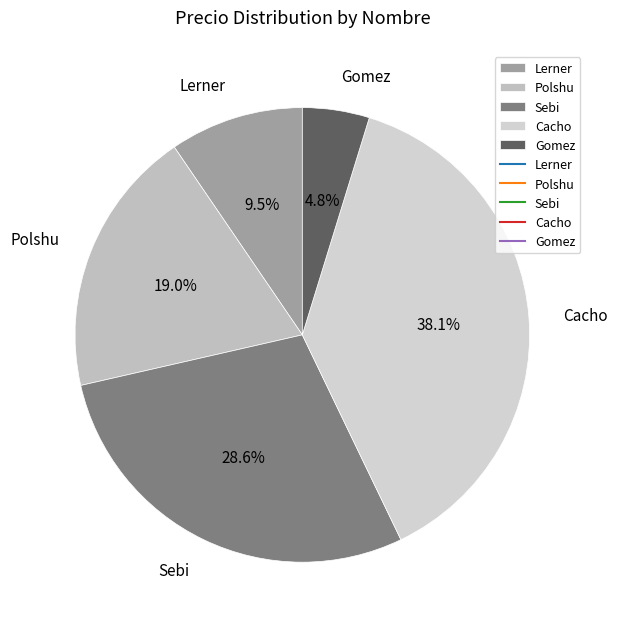

Combined, what portion of the pie is Cacho and Polshu?

57.1%